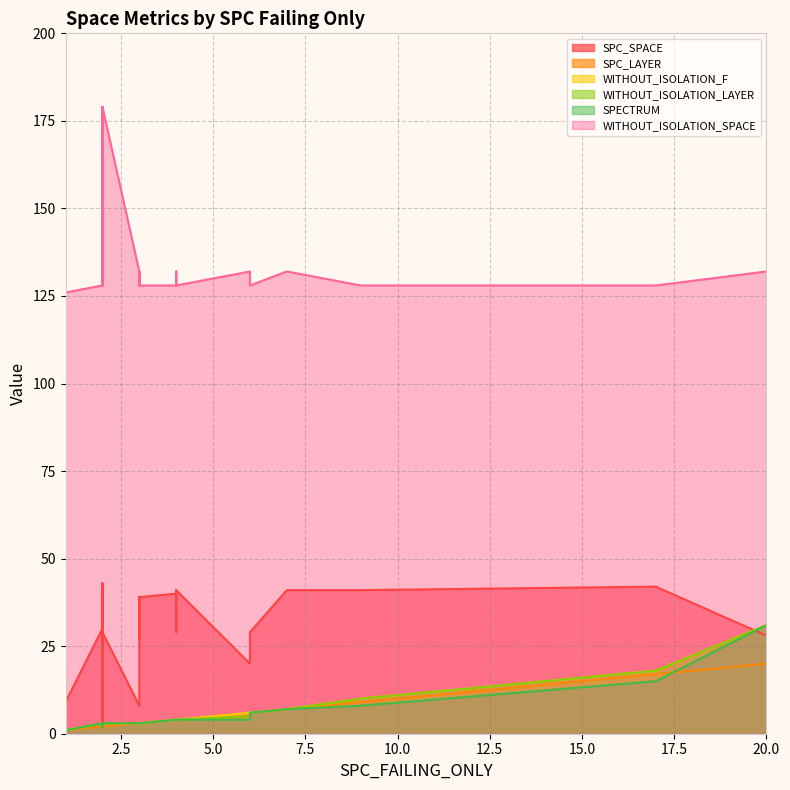

What is the value of the WITHOUT_ISOLATION_F point at the 32nd from the left?

1